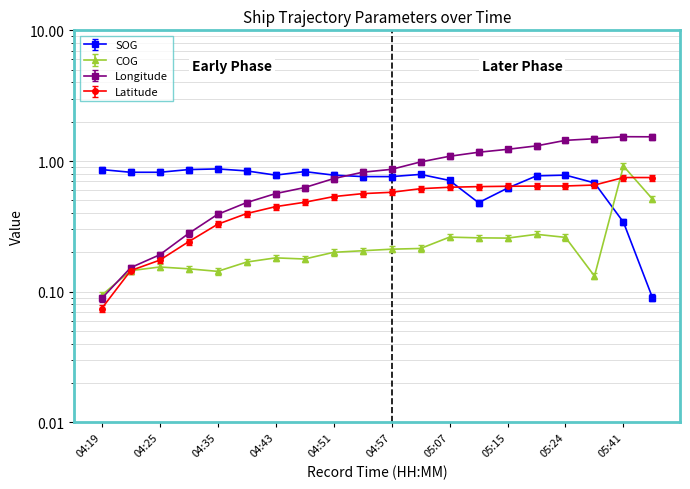

How many lines are shown in the chart?

4